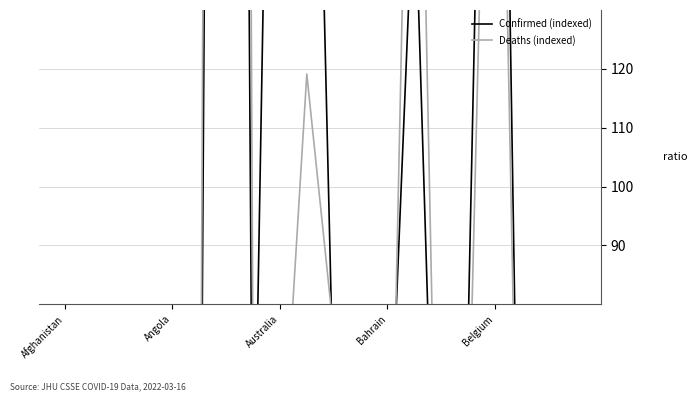

What is the value of the Confirmed point at the 3rd from the left?

21.0